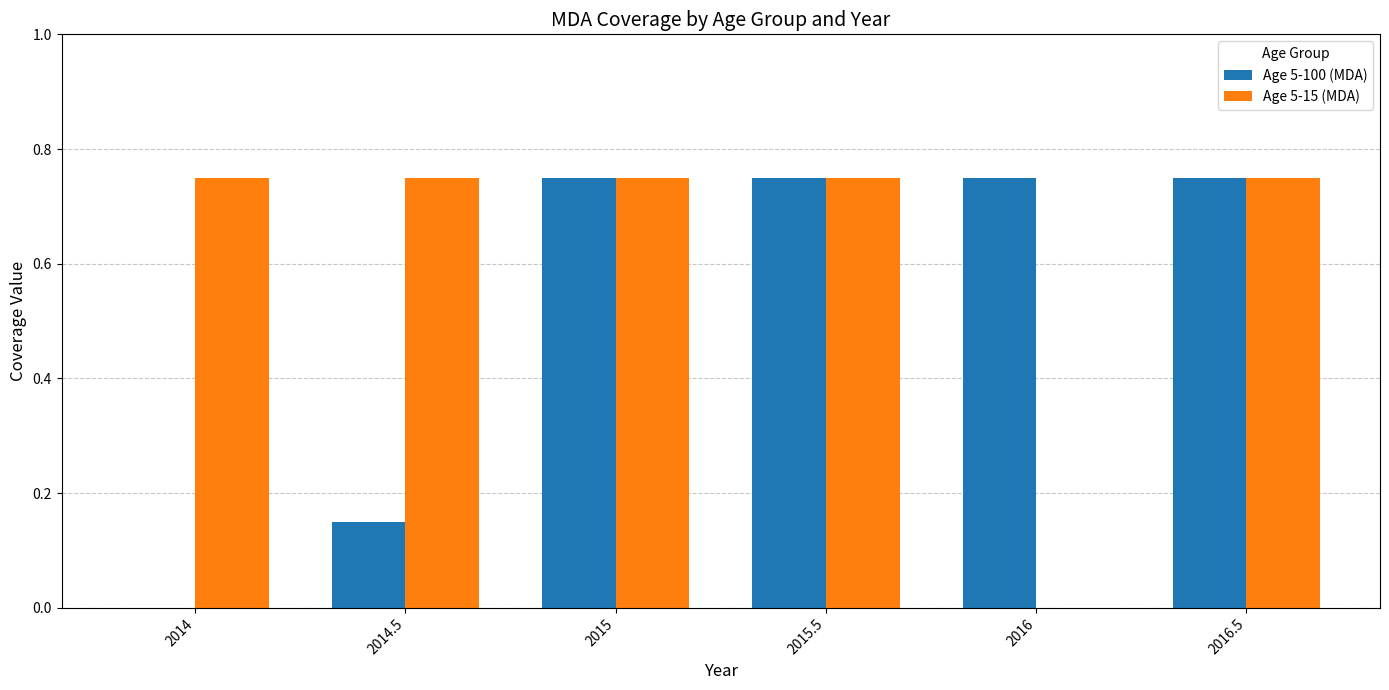

Is it true that Age 5-100 (MDA) equals 1.0 at 2016.5?

False